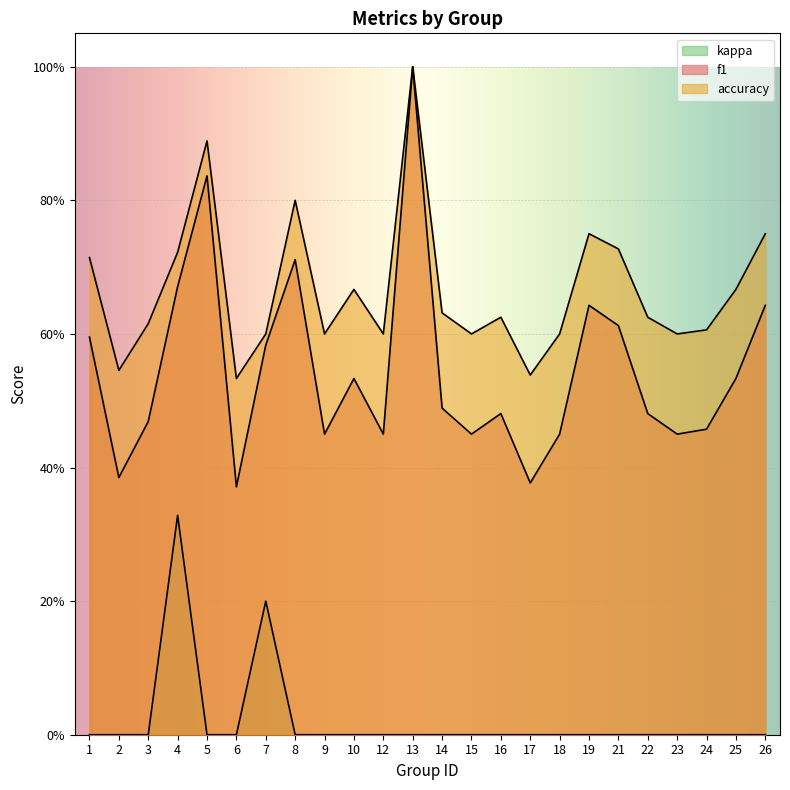

Reading right to left, transcribe all the data shown in this chart.

f1: 0.6	0.5	0.5	0.5	0.5	0.6	0.6	0.5	0.4	0.5	0.5	0.5	1.0	0.5	0.5	0.5	0.7	0.6	0.4	0.8	0.7	0.5	0.4	0.6
accuracy: 0.8	0.7	0.6	0.6	0.6	0.7	0.8	0.6	0.5	0.6	0.6	0.6	1.0	0.6	0.7	0.6	0.8	0.6	0.5	0.9	0.7	0.6	0.5	0.7
kappa: 0.0	0.0	0.0	0.0	0.0	0.0	0.0	0.0	0.0	0.0	0.0	0.0	0.0	0.0	0.0	0.0	0.0	0.2	0.0	0.0	0.3	0.0	0.0	0.0